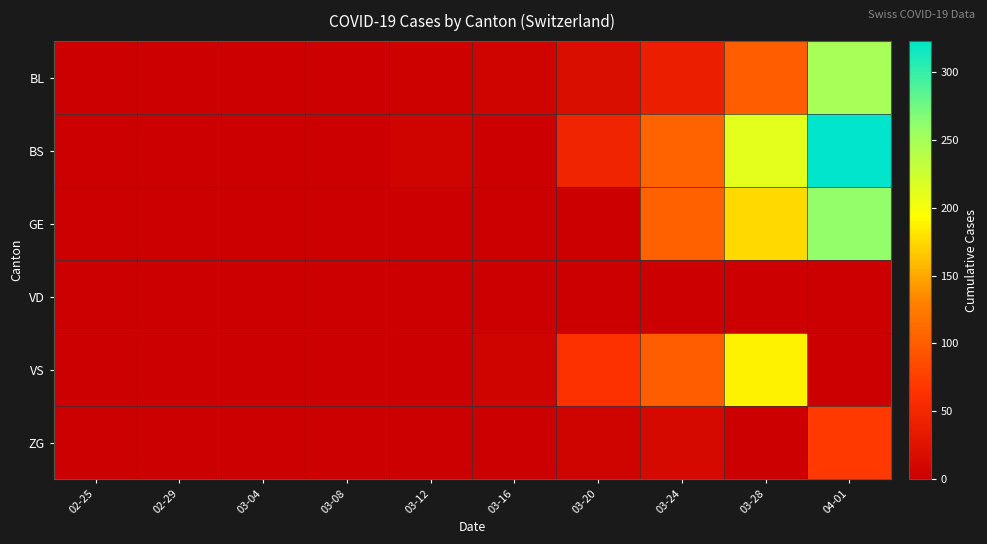

At 03-04, list the series in order from largest to smallest.

BL, BS, GE, VD, VS, ZG